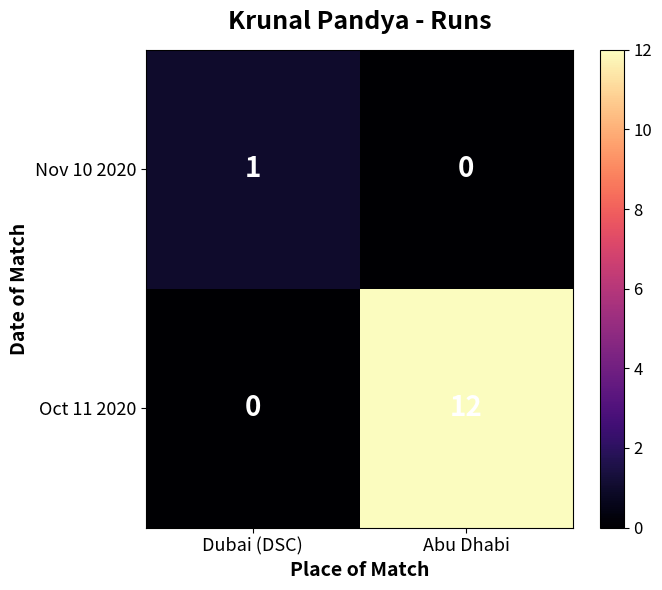

Rank the series at Abu Dhabi from lowest to highest value.

Nov 10 2020, Oct 11 2020